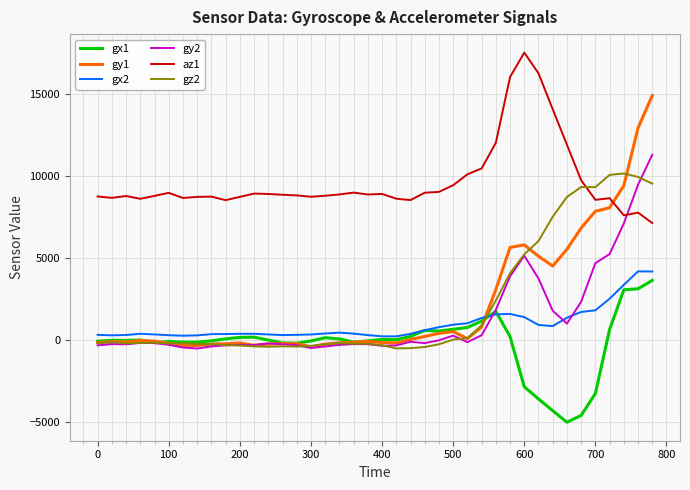

What is the maximum value shown in the chart?

17496